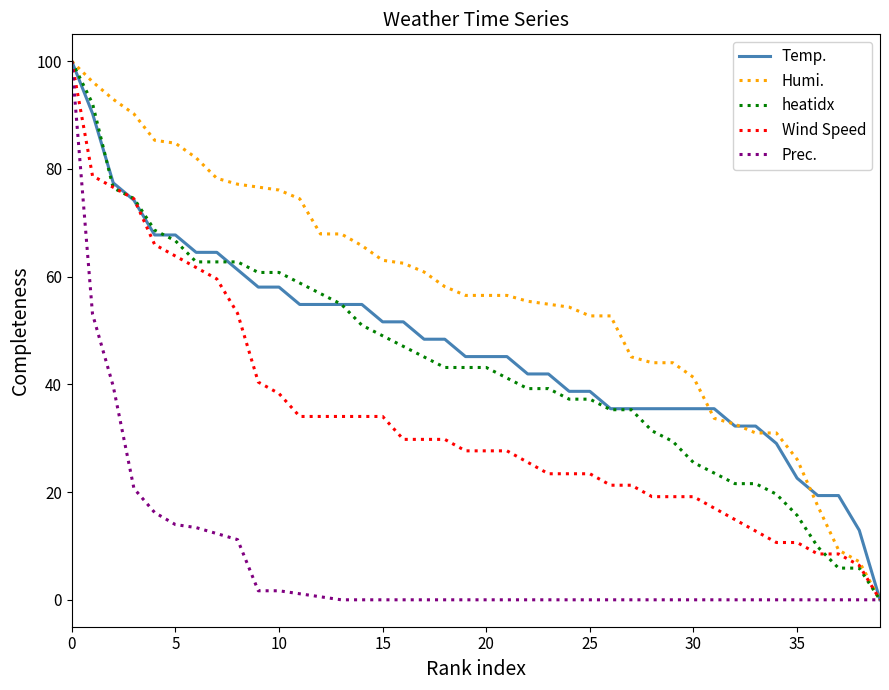

What is the highest value of the heatidx series?

100.0